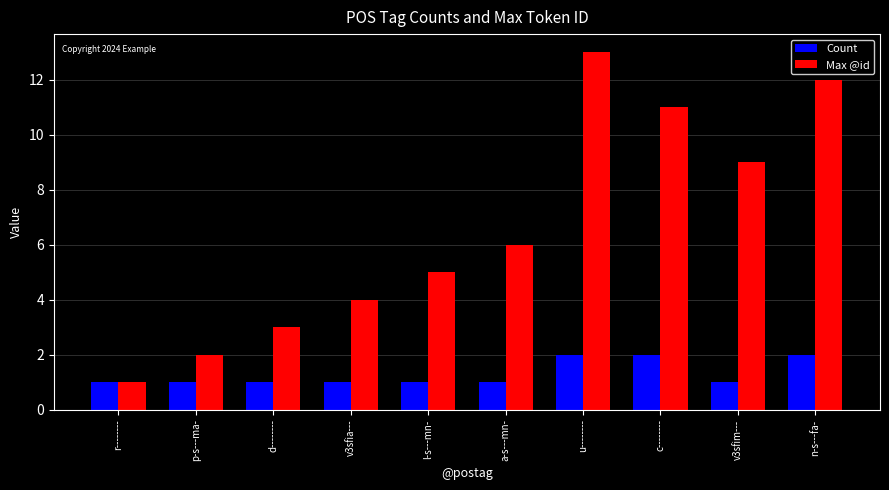

What is the difference between the second highest and minimum values in the Max @id series?

11